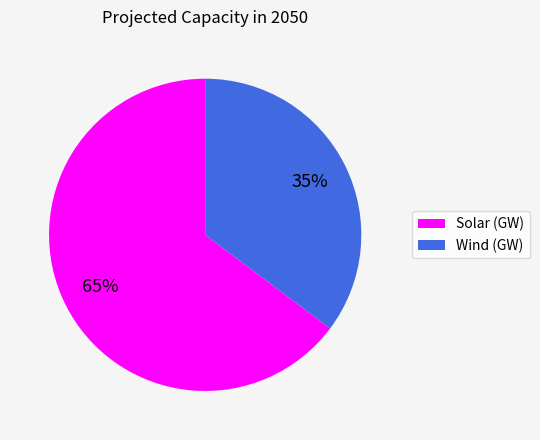

Which slice is the largest?

Solar (GW)